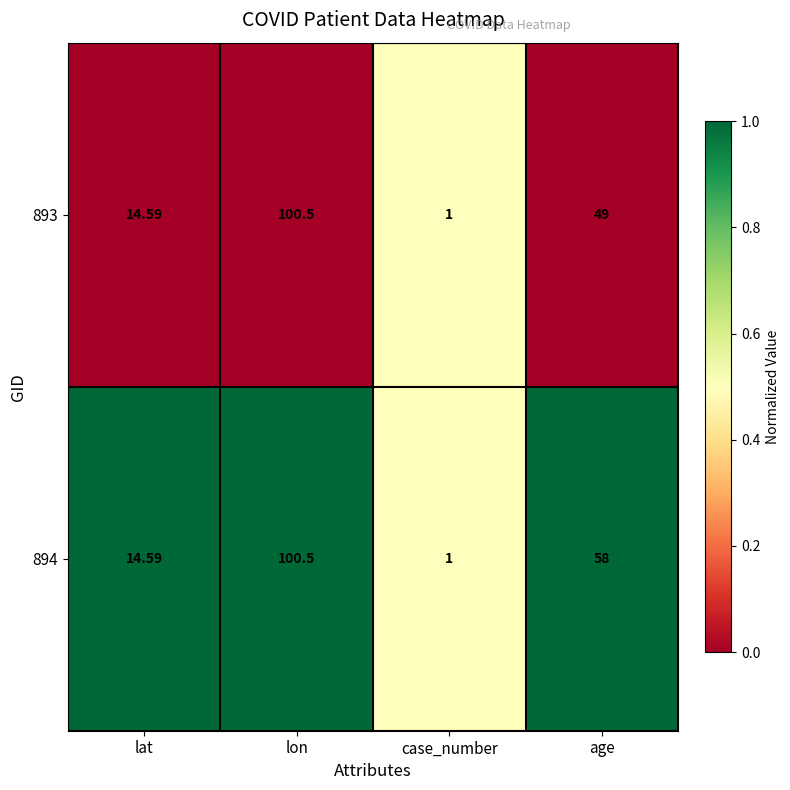

Is the value of 894 at age greater than the value of 893 at age?

Yes